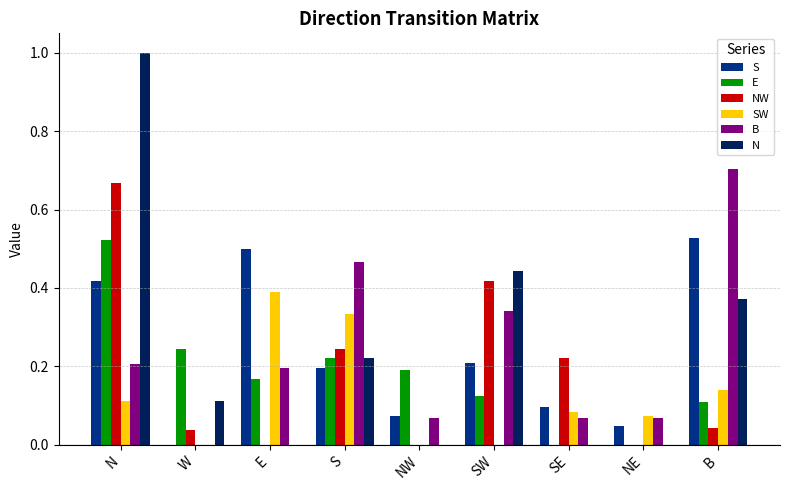

At which label does N reach its peak?

N